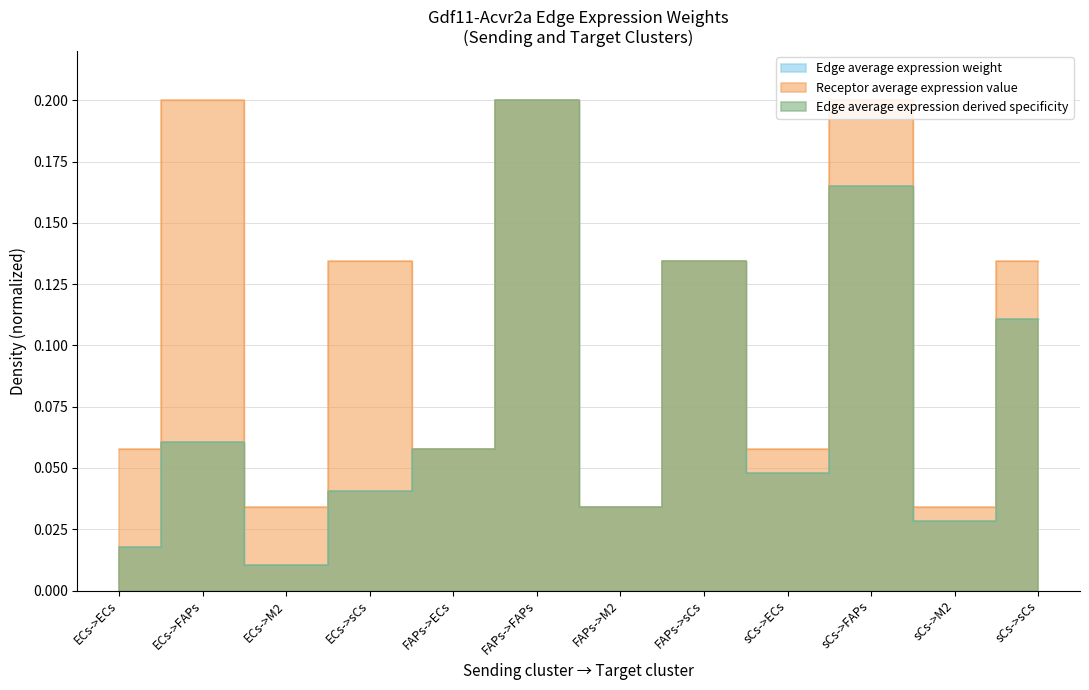

Between ECs->FAPs and sCs->M2, which is larger?

ECs->FAPs